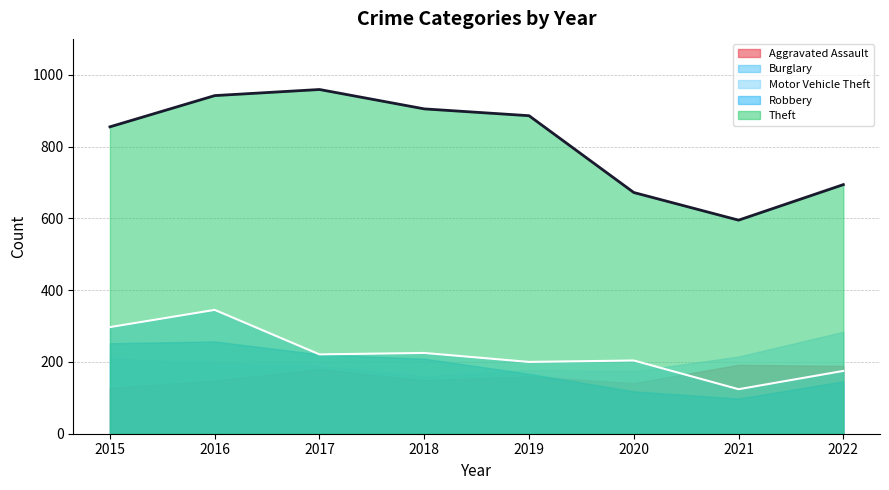

Which series has the largest total across all categories?

Theft